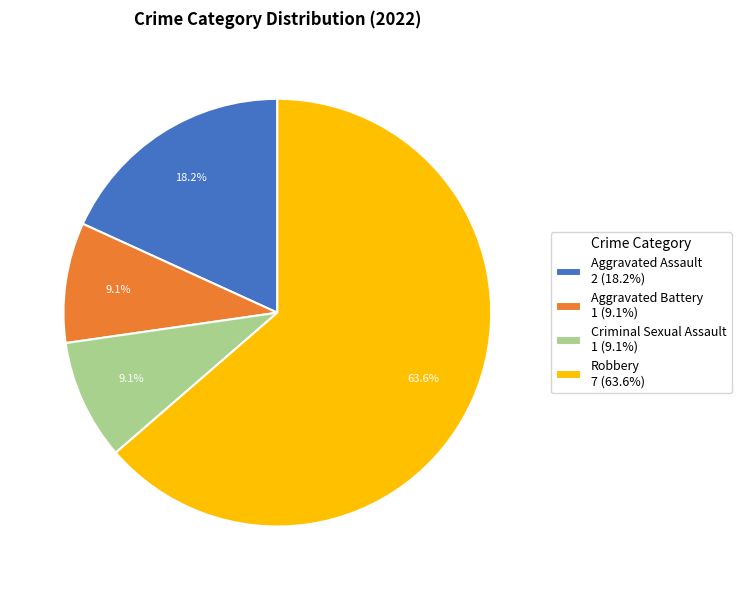

Is there any slice that represents more than half of the pie?

Yes